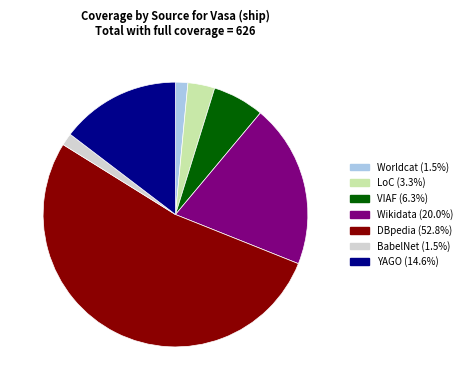

Approximately how many times larger is the value at LoC compared to VIAF?

0.5